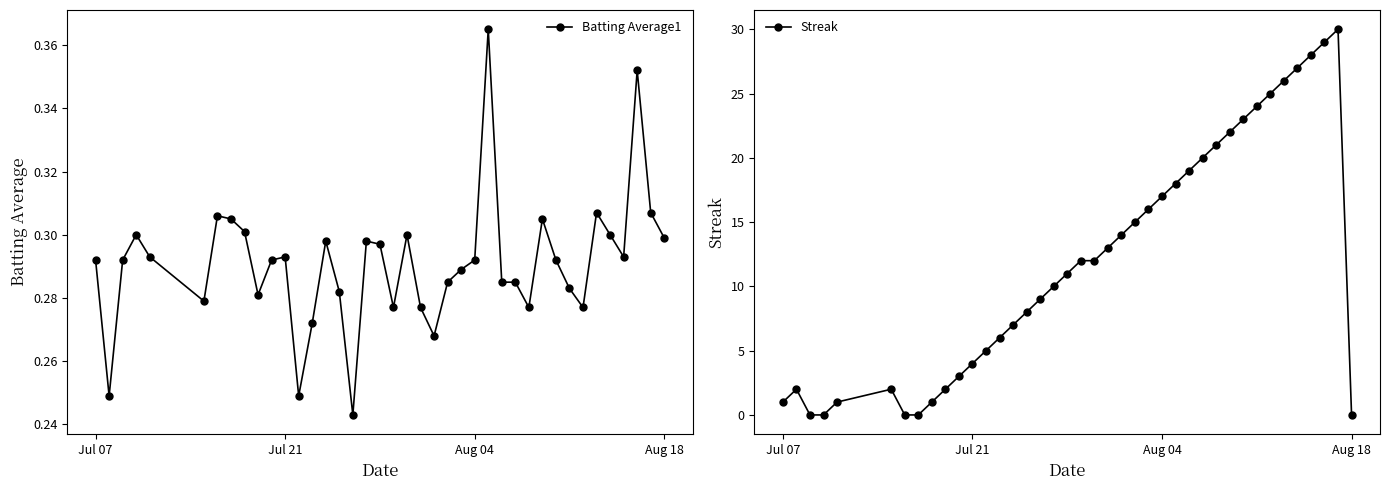

What is the highest value of the Streak series?

30